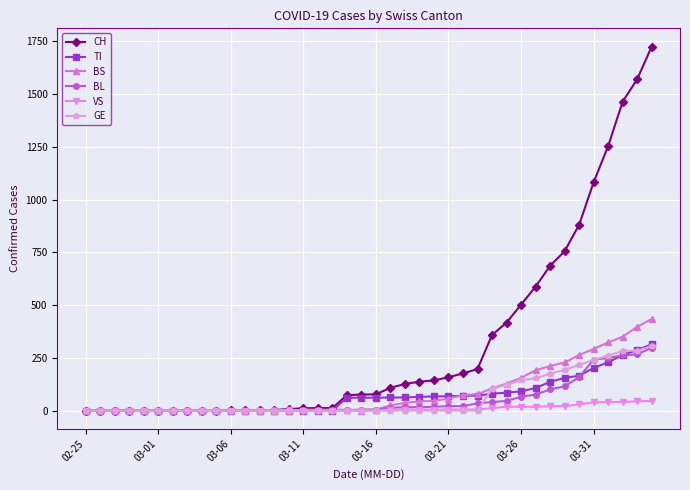

Which series has the largest total across all categories?

CH